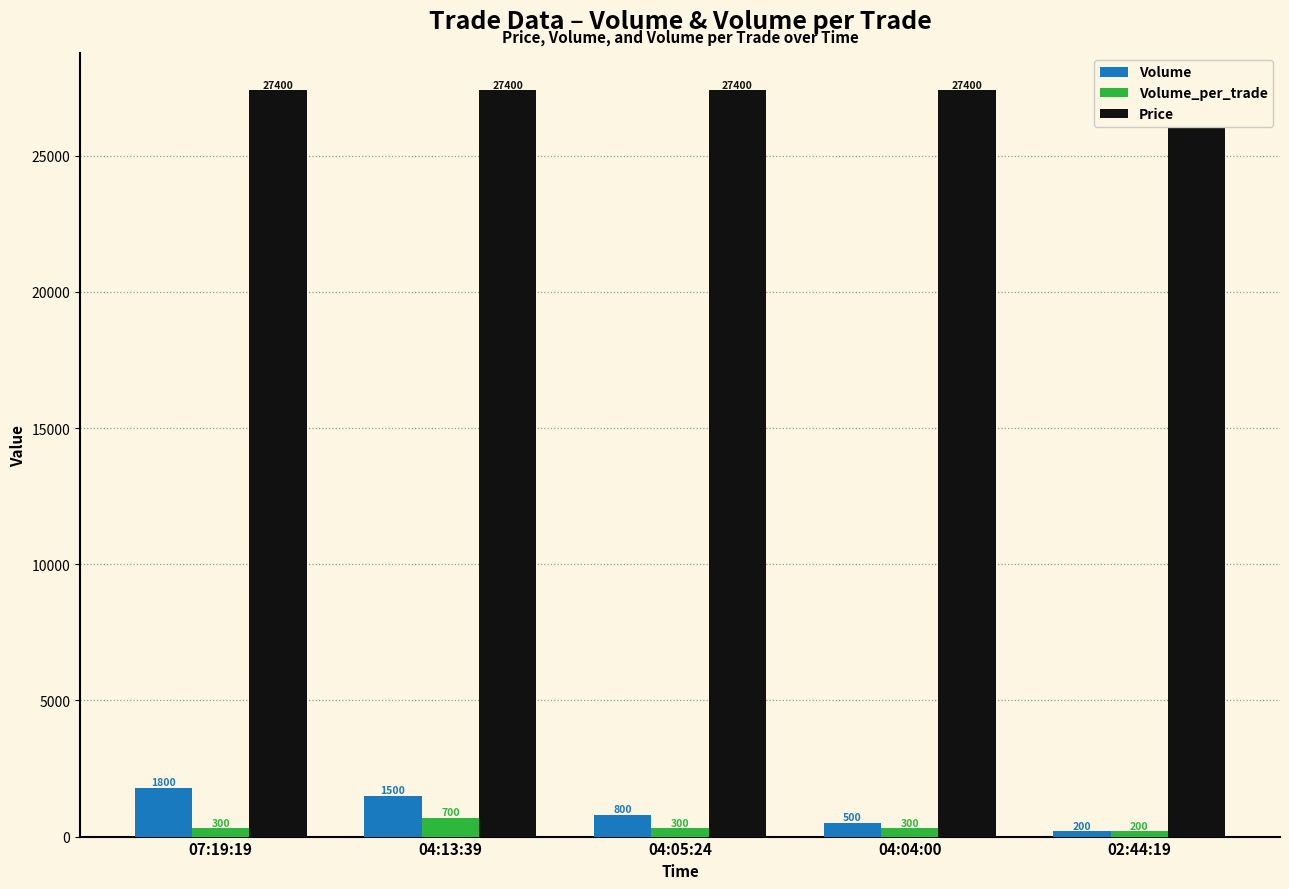

What is the value of the Volume_per_trade bar at the 1st from the left?

300